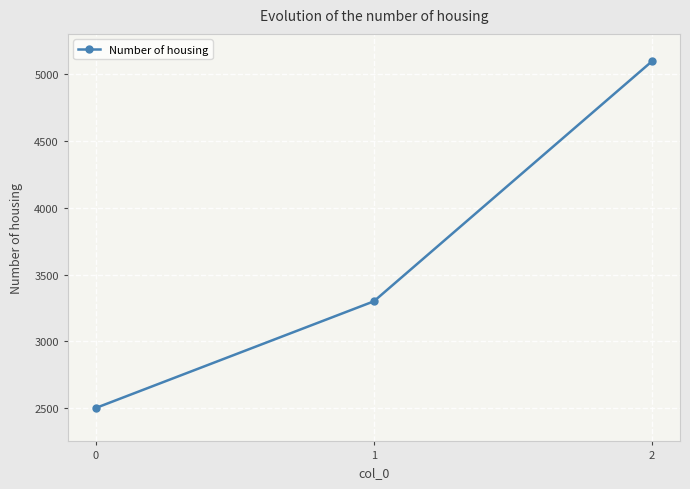

What is the average value?

3633